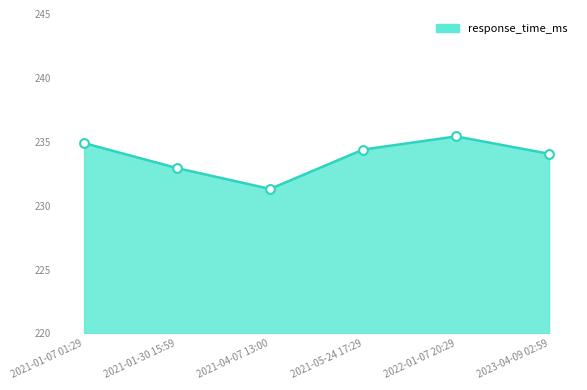

Which has a higher value, 2021-04-07 13:00 or 2022-01-07 20:29?

2022-01-07 20:29